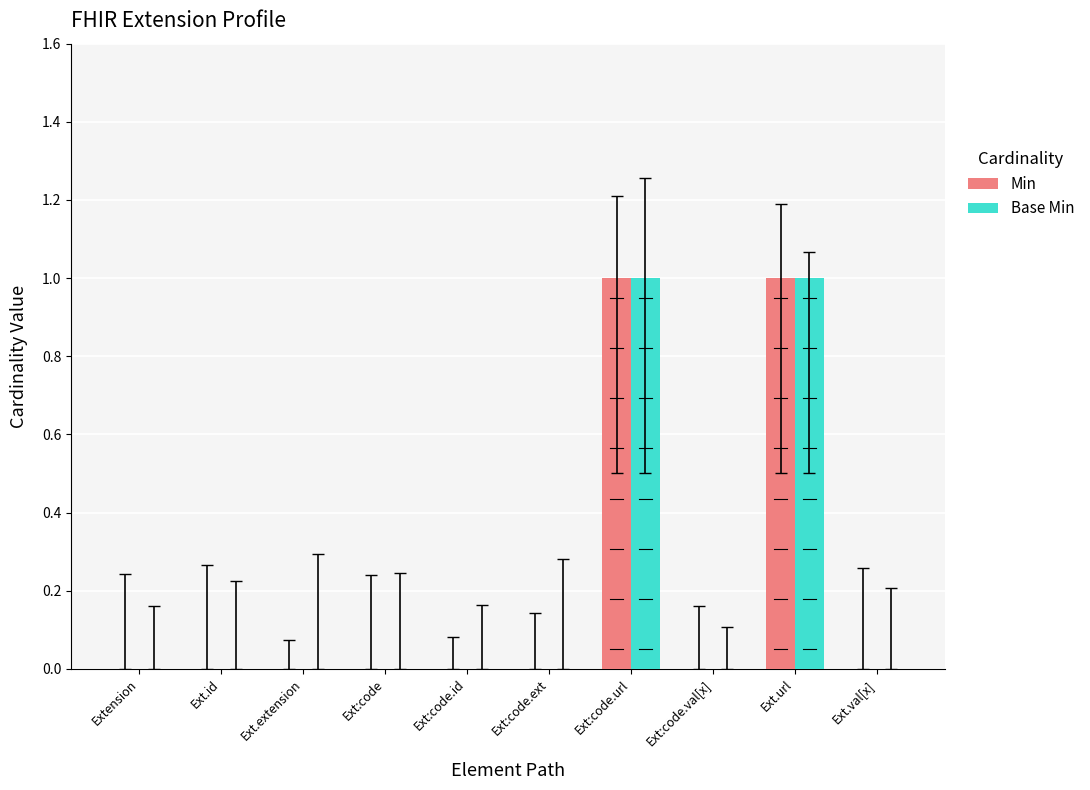

The value of Base Min at Ext.id is 0. True or false?

True